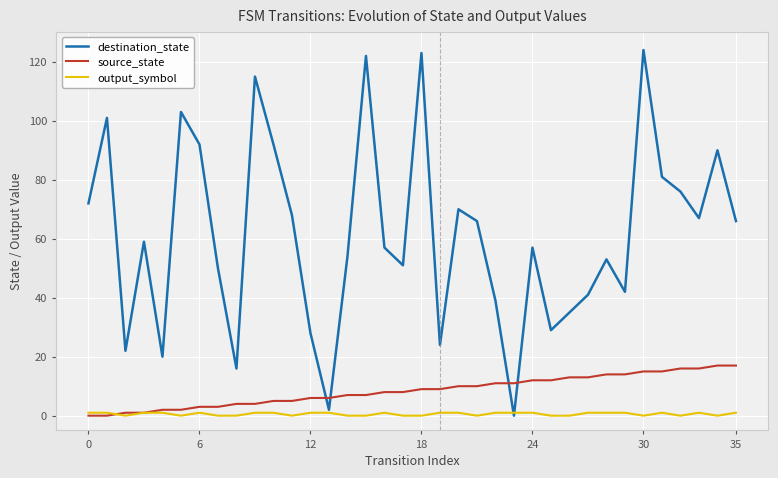

List the series in order of their peak value, highest first.

destination_state, source_state, output_symbol